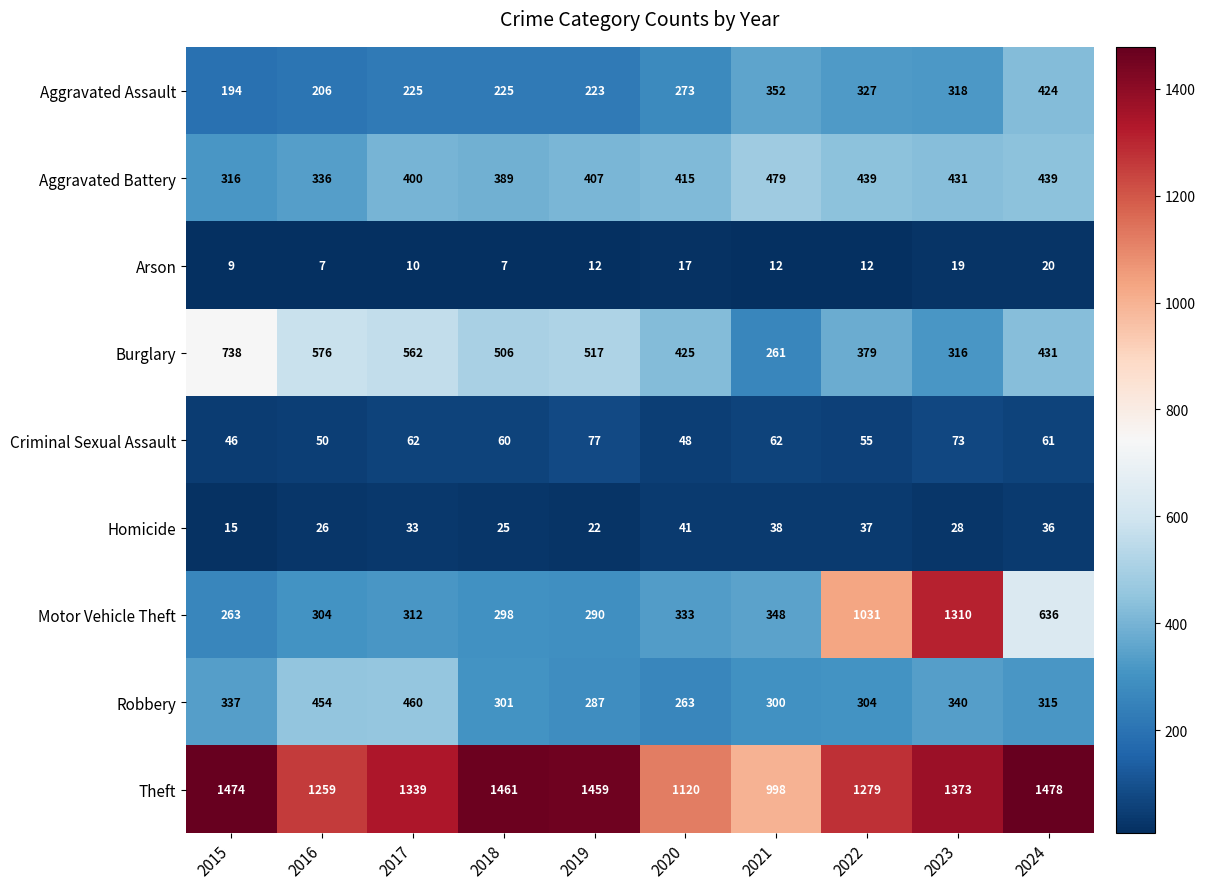

True or false: Homicide has a value of 12 at 2020.

False